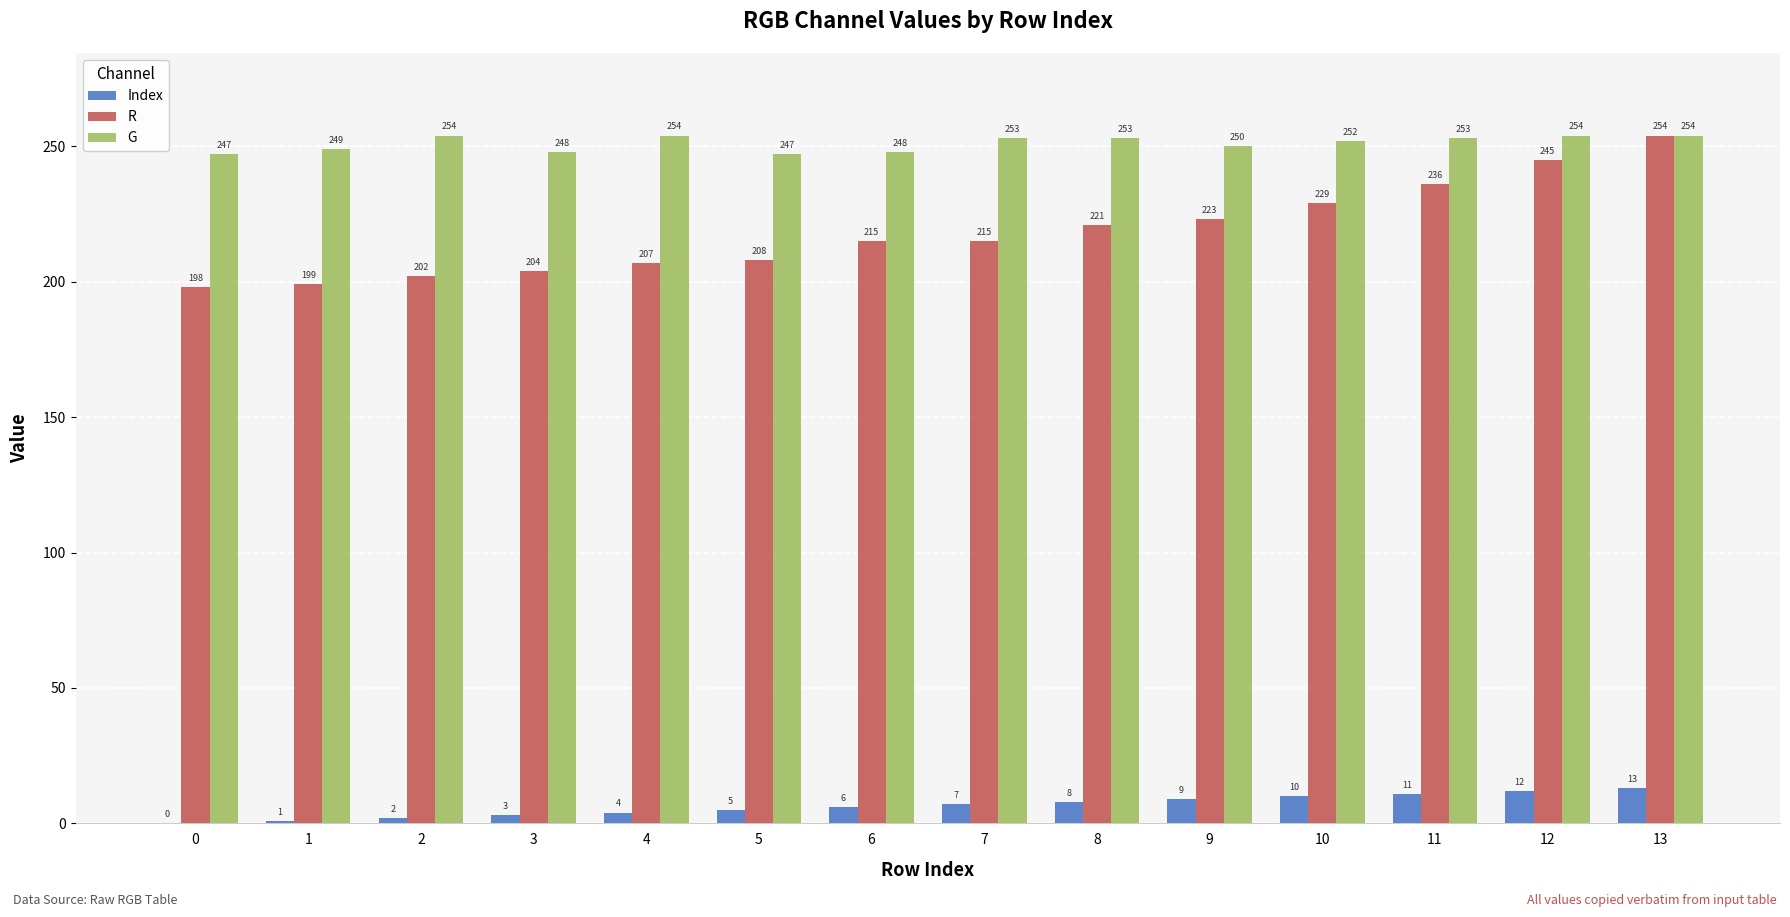

What is the total value across all series at 4?

465